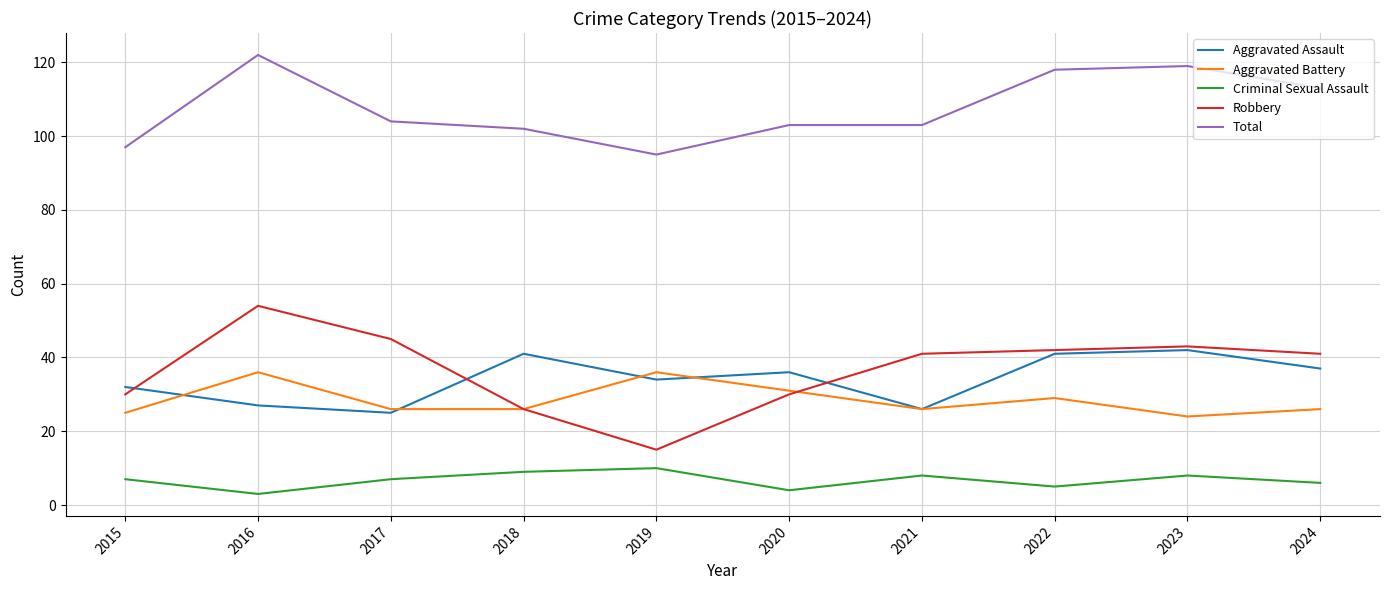

Count the number of data series in this chart.

5